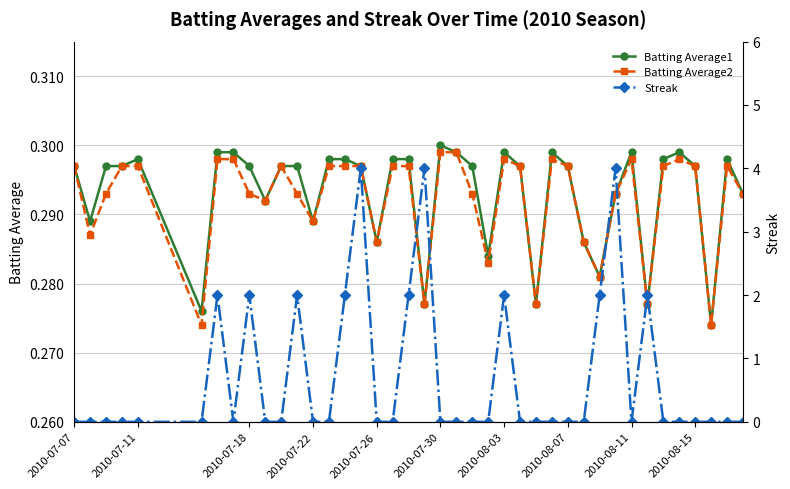

Which series has the largest range (max minus min)?

Streak